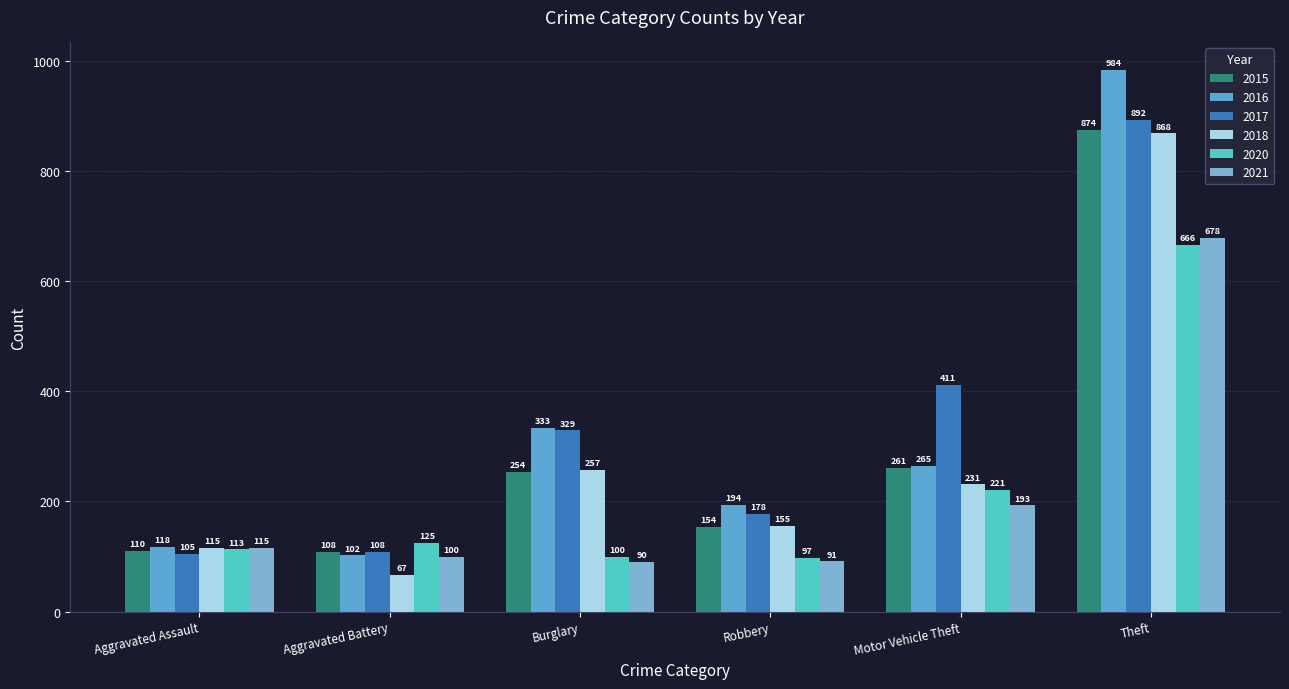

Where is 2016 nearest to the value 543?

Burglary